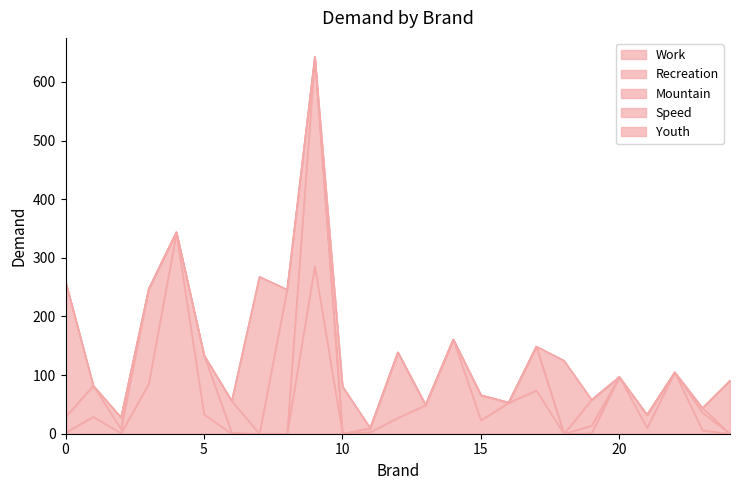

True or false: Speed and Youth intersect in this chart.

False